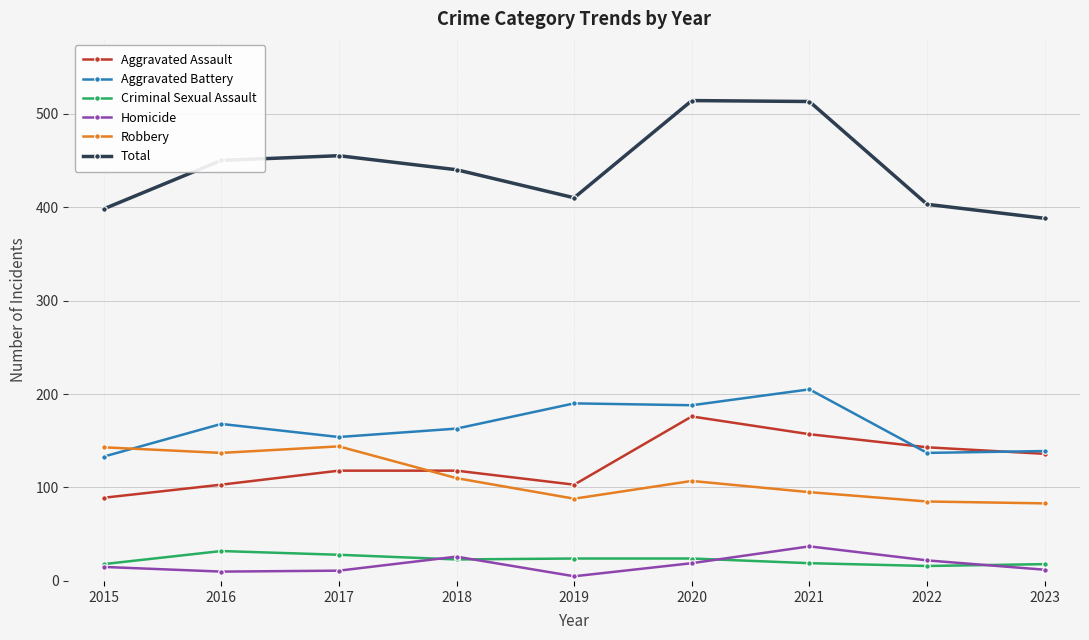

Is this an area chart (filled region under the line)?

No